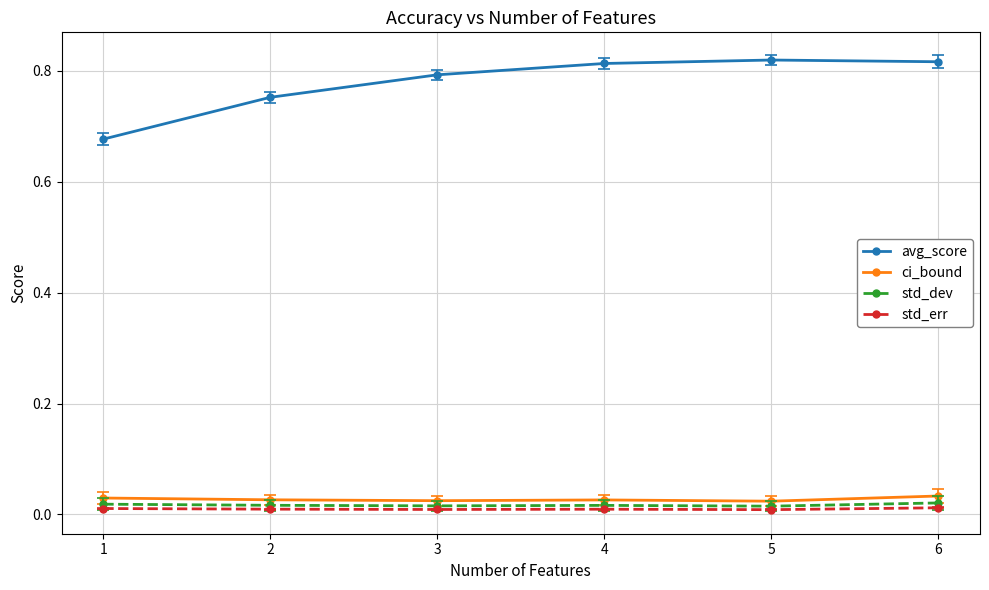

Is the value of std_err at 1 greater than the value of avg_score at 4?

No